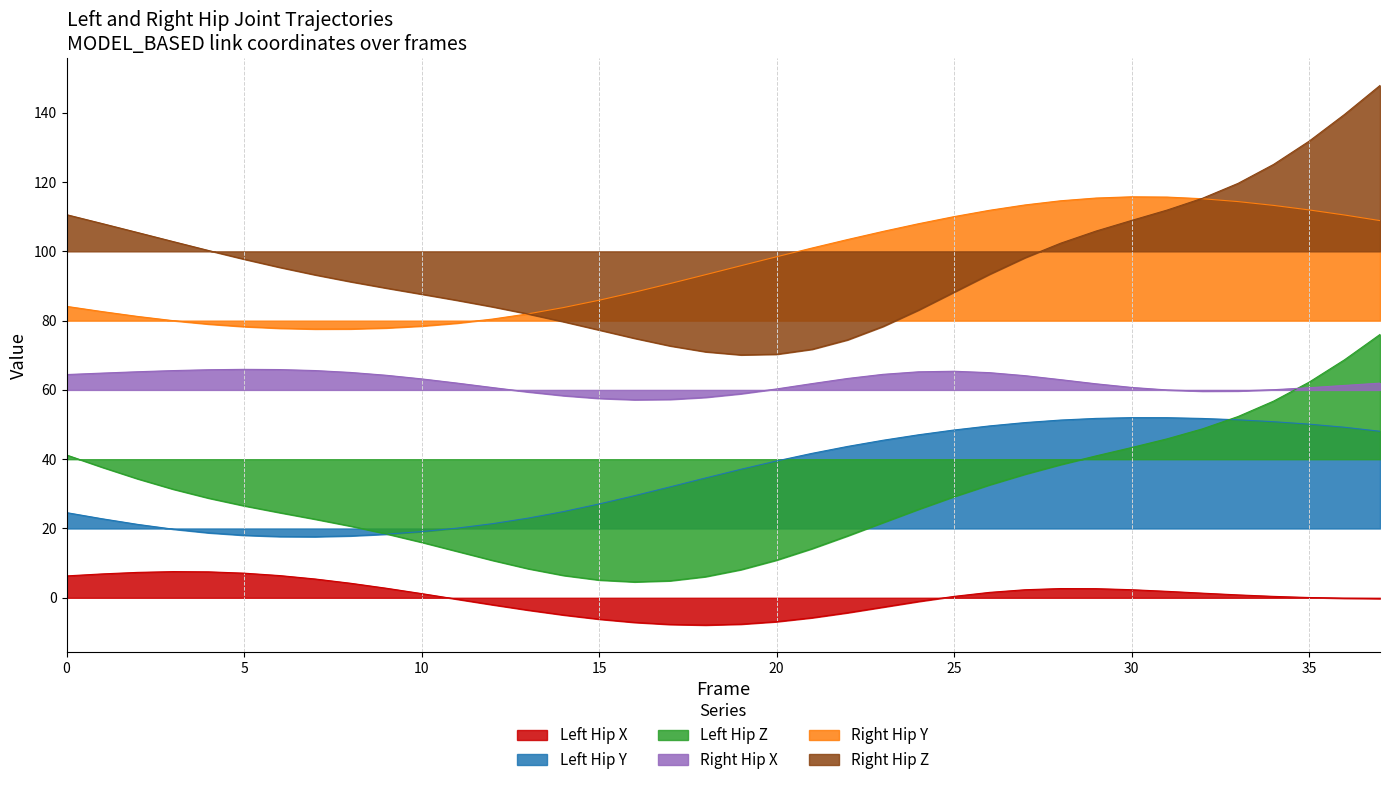

Is it true that Right_Hip_Y equals 40.0 at 9?

False